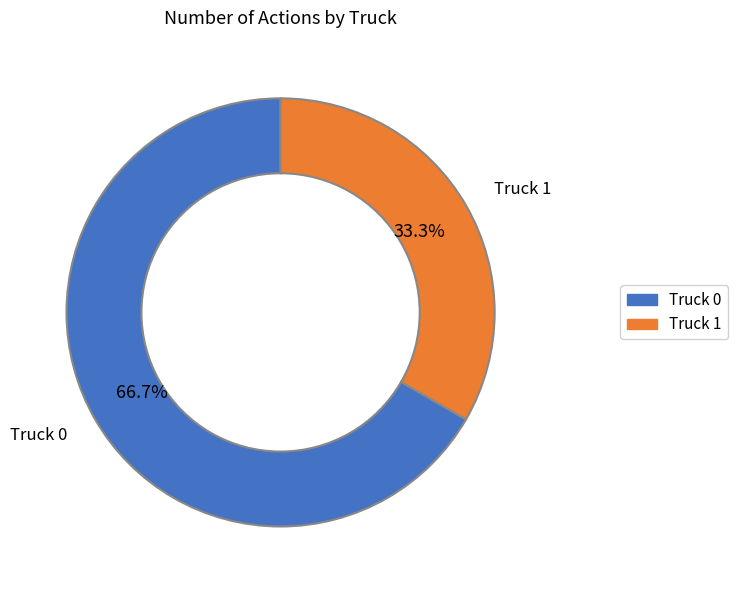

Which slice is the smallest?

Truck 1